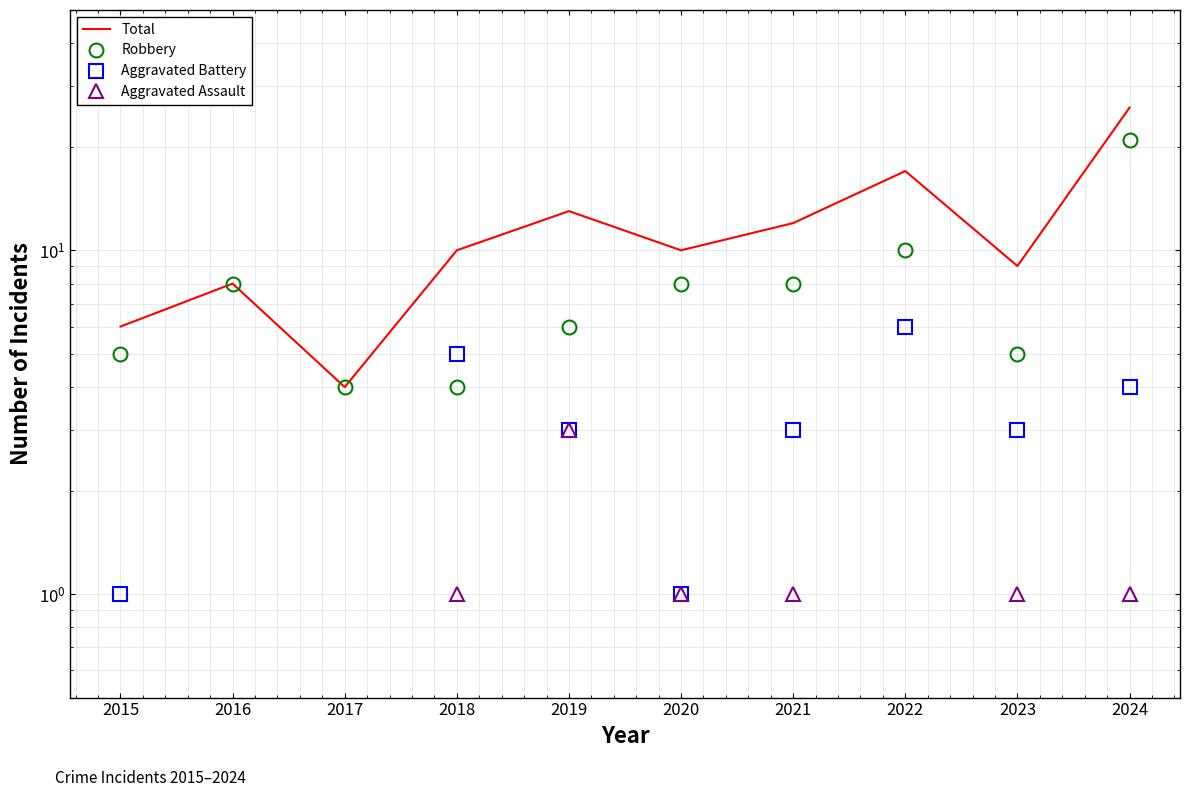

At which category does Aggravated Assault reach its first local peak?

2019